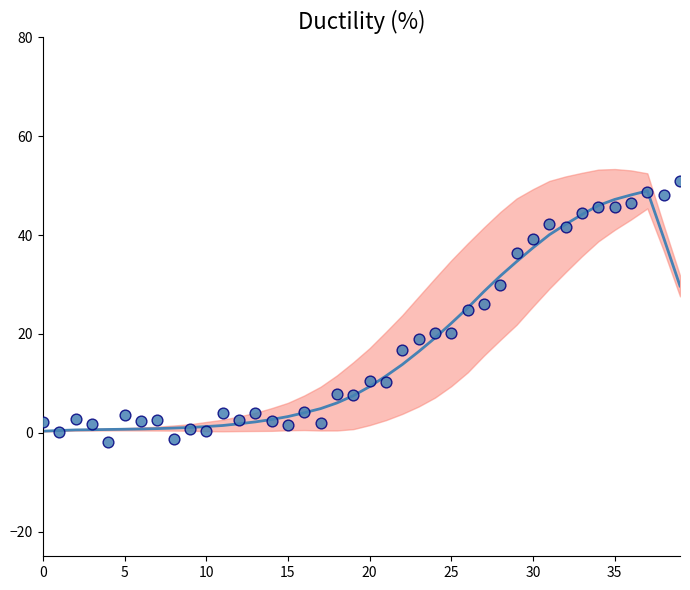

What is the total value across all series at 15?

2.4